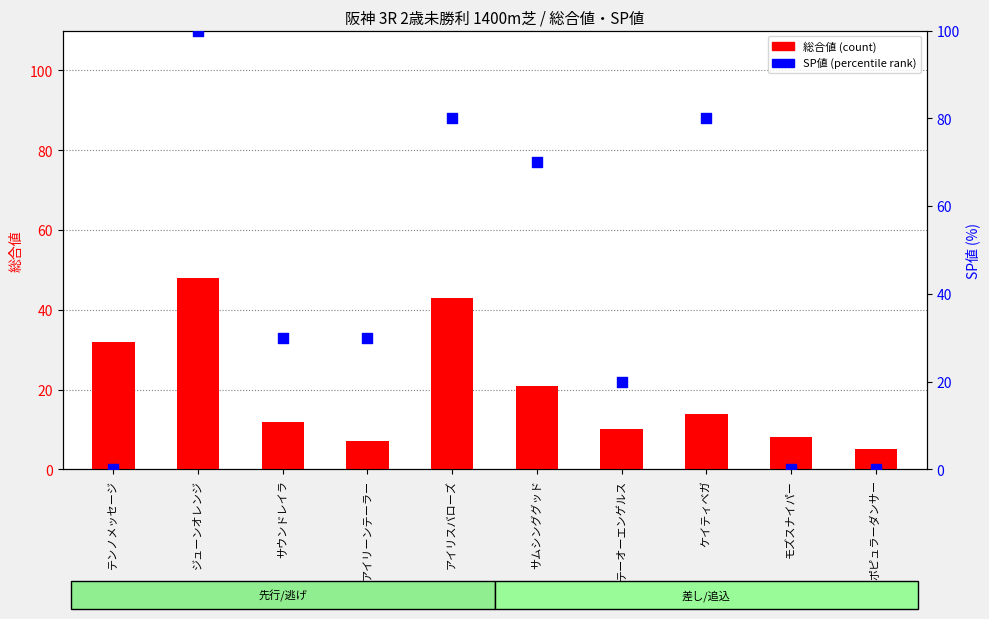

What are all the series names shown in the legend?

総合値 (count), SP値 (percentile rank)